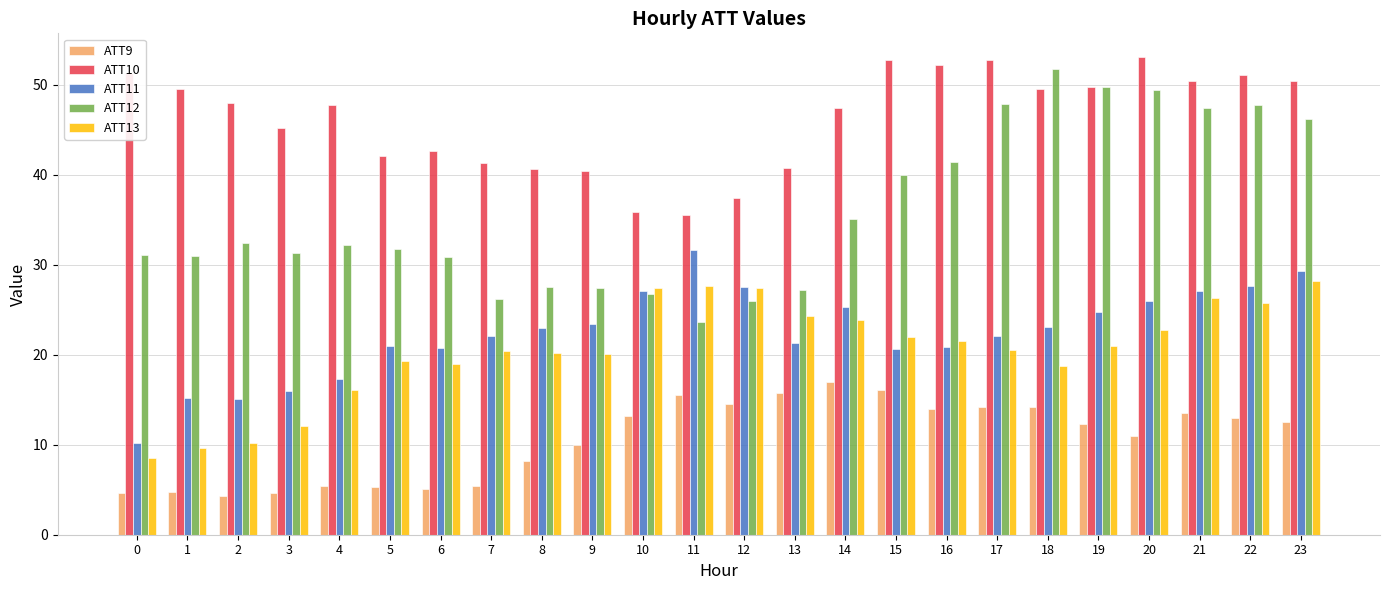

Which category has the highest value in the ATT9 series?

14